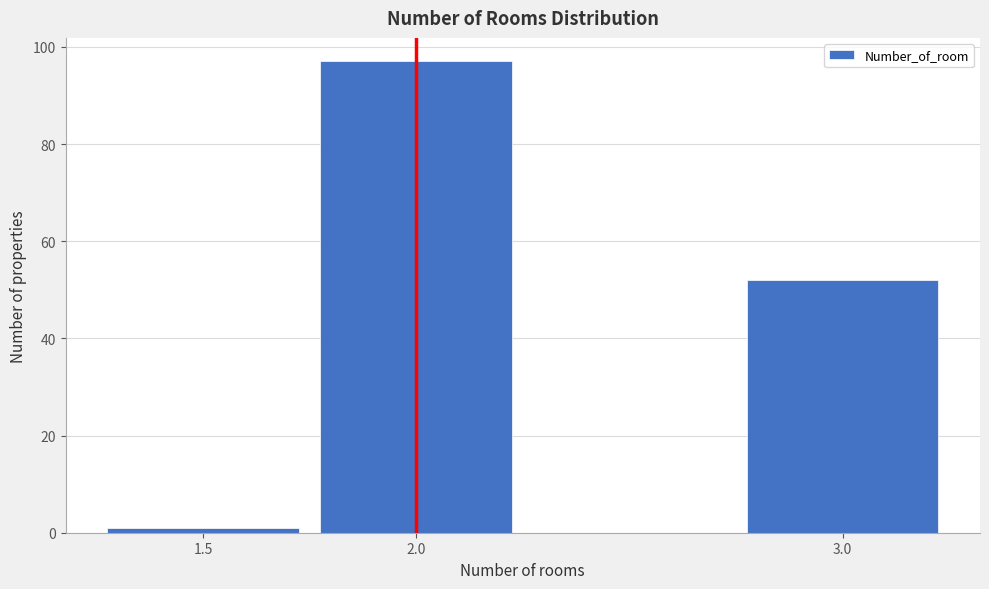

Reading left to right, extract all data points from this chart.

1	97	52